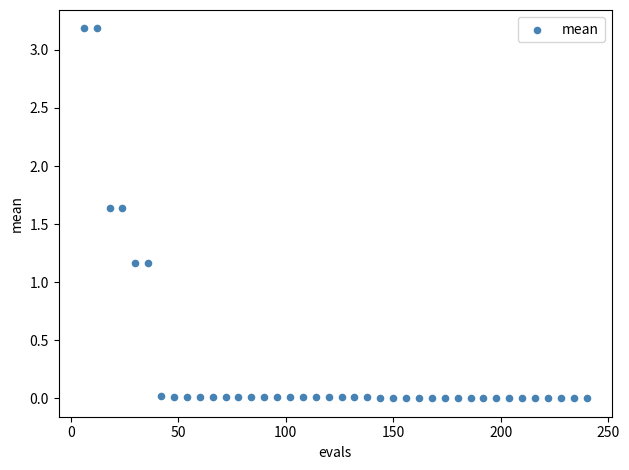

What is the range of X values (max minus min)?

234.0